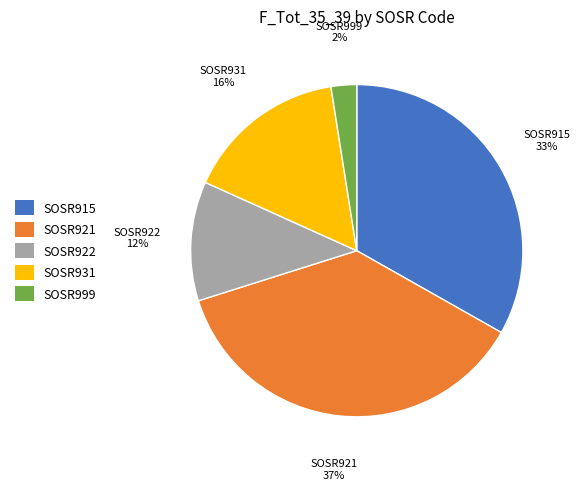

To the nearest percent, what is the average slice percentage?

20%